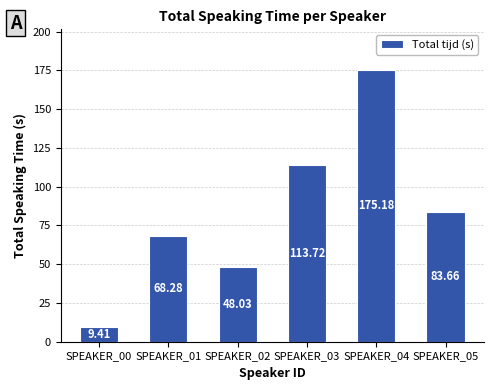

What is the value of the 4th bar from the left?

113.7